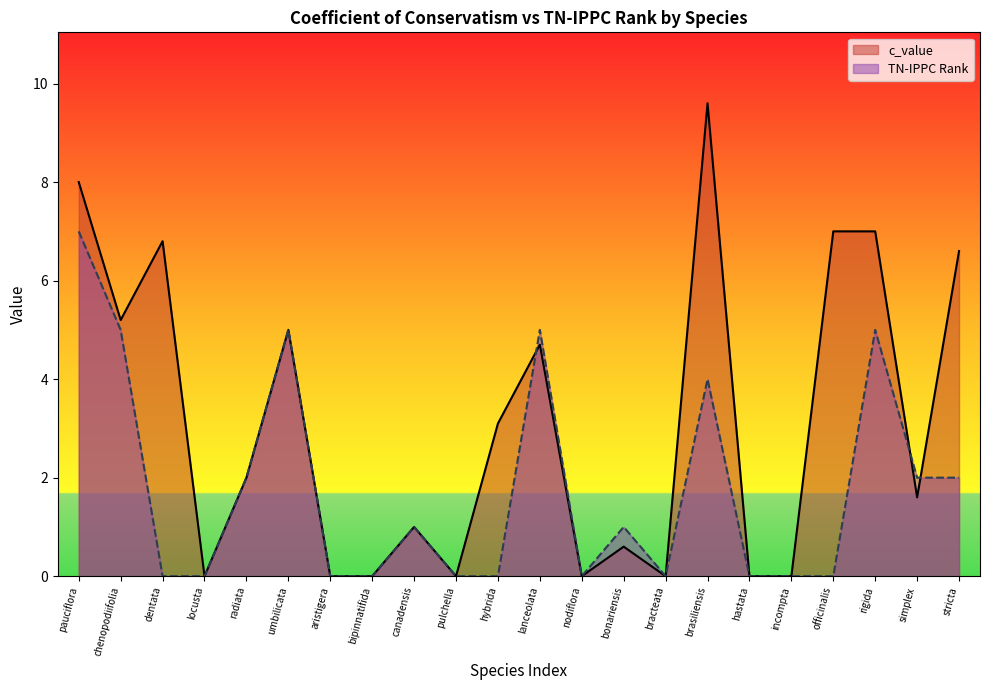

How many times do c_value and TN-IPPC Rank cross each other?

3